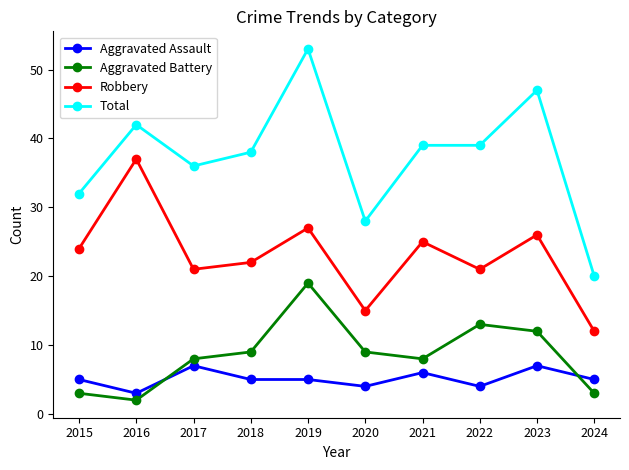

Where is the first local maximum for Aggravated Battery?

2019